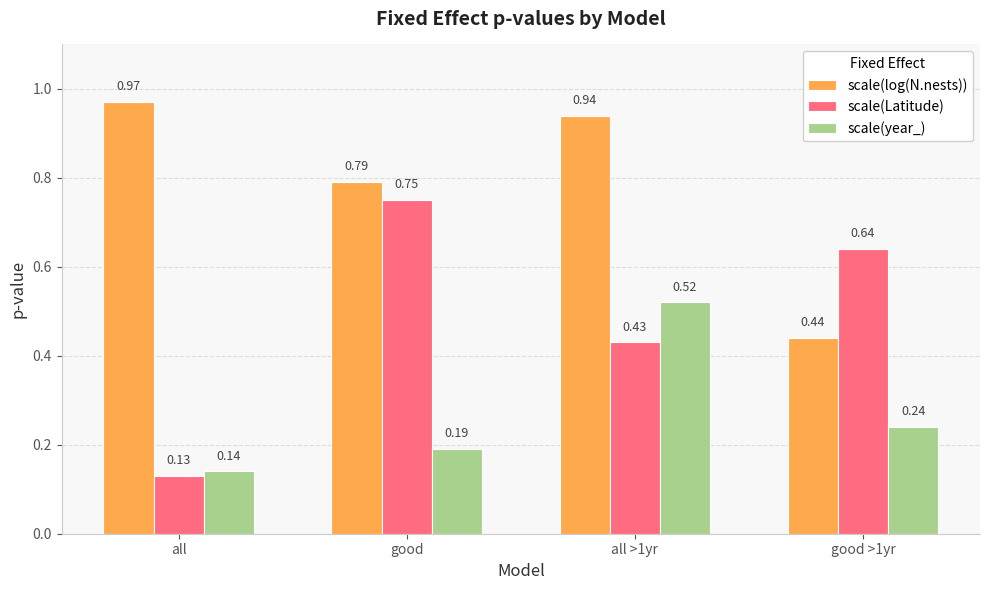

At all >1yr, list the series in order from largest to smallest.

scale(log(N.nests)), scale(year_), scale(Latitude)